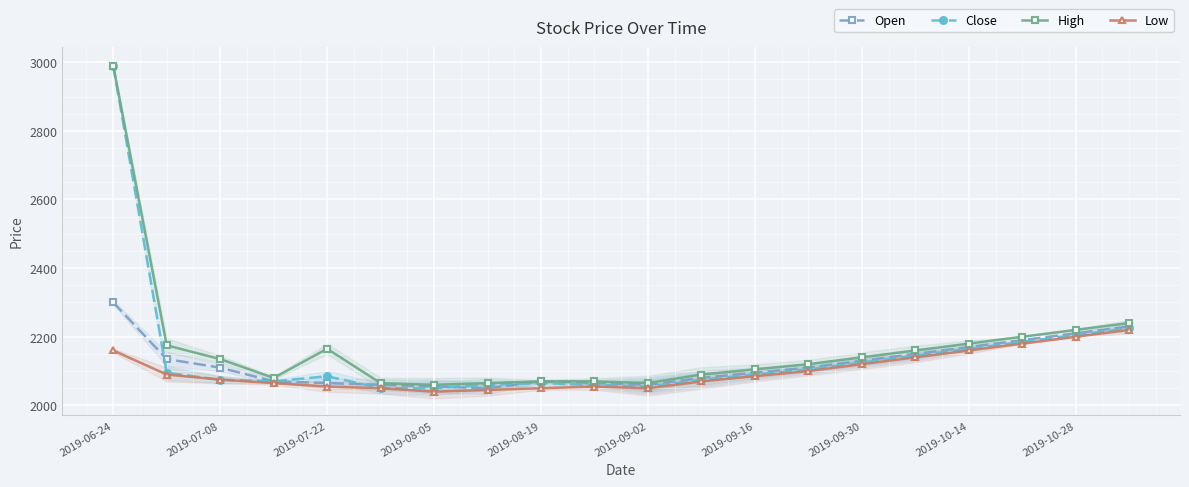

What is the difference between the maximum and second lowest values in the Low series?

175